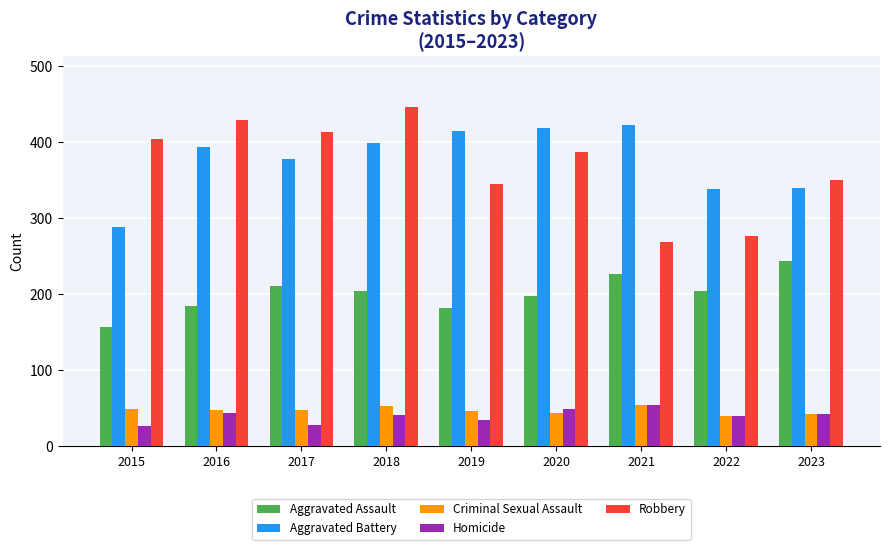

The Homicide series shows 26 at 2015. True or false?

True